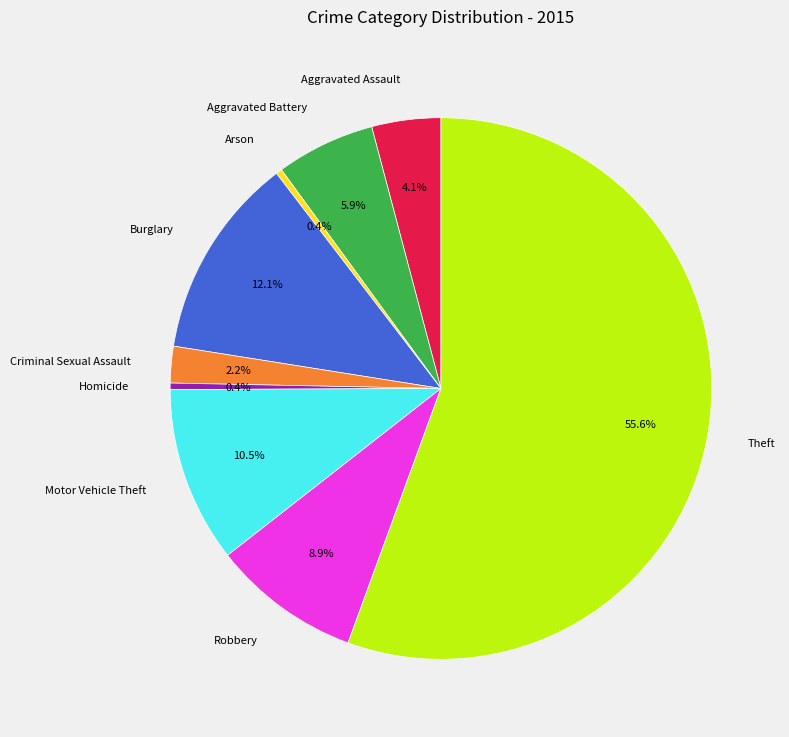

What is the largest slice in the pie chart?

Theft